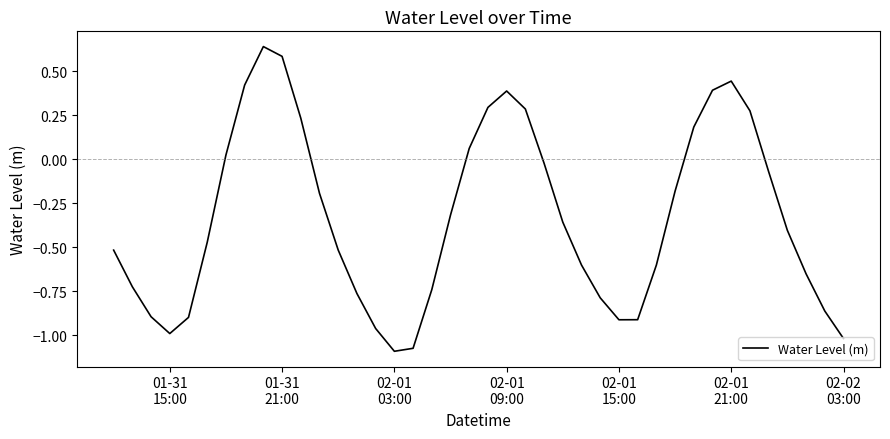

What is the difference between the maximum and minimum values?

1.7